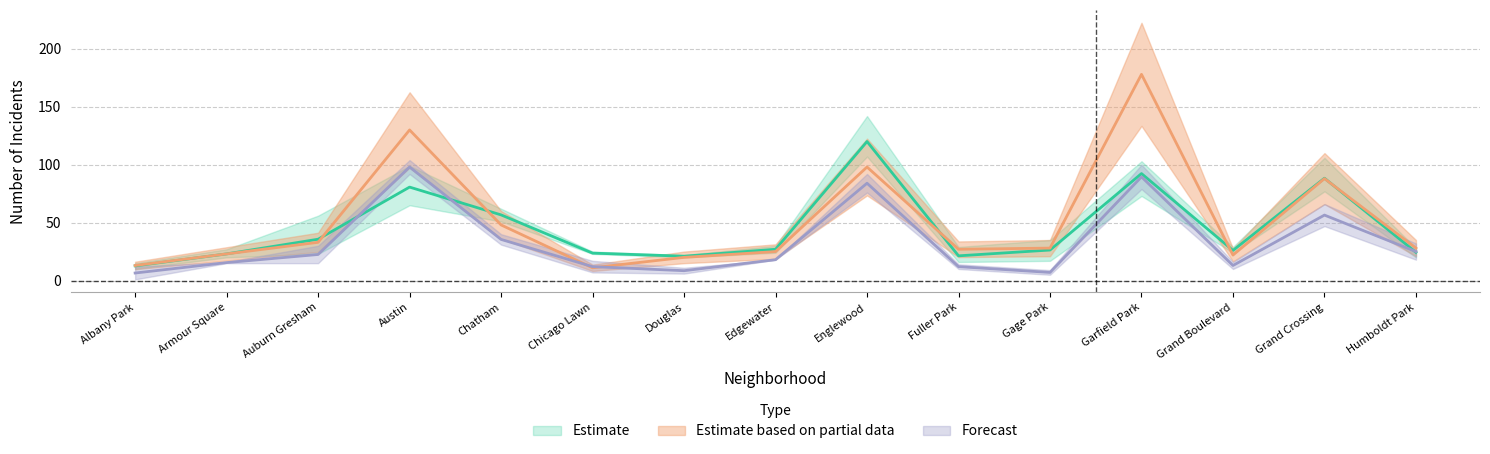

Does the chart have visible grid lines?

Yes